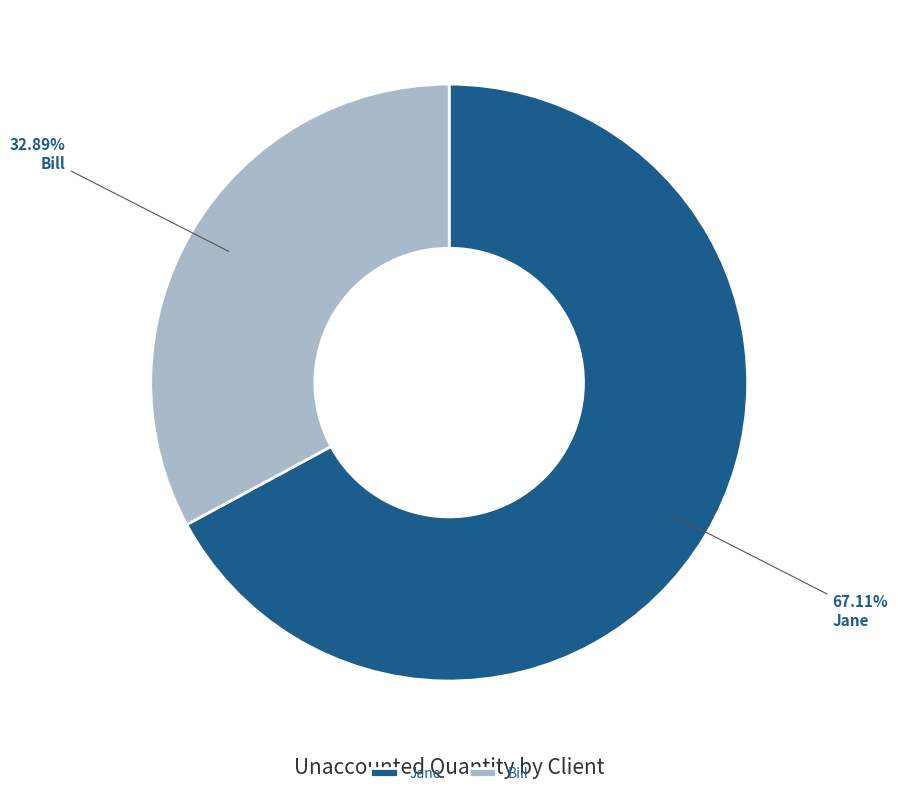

What percentage is the Bill slice, to the nearest percent?

33%